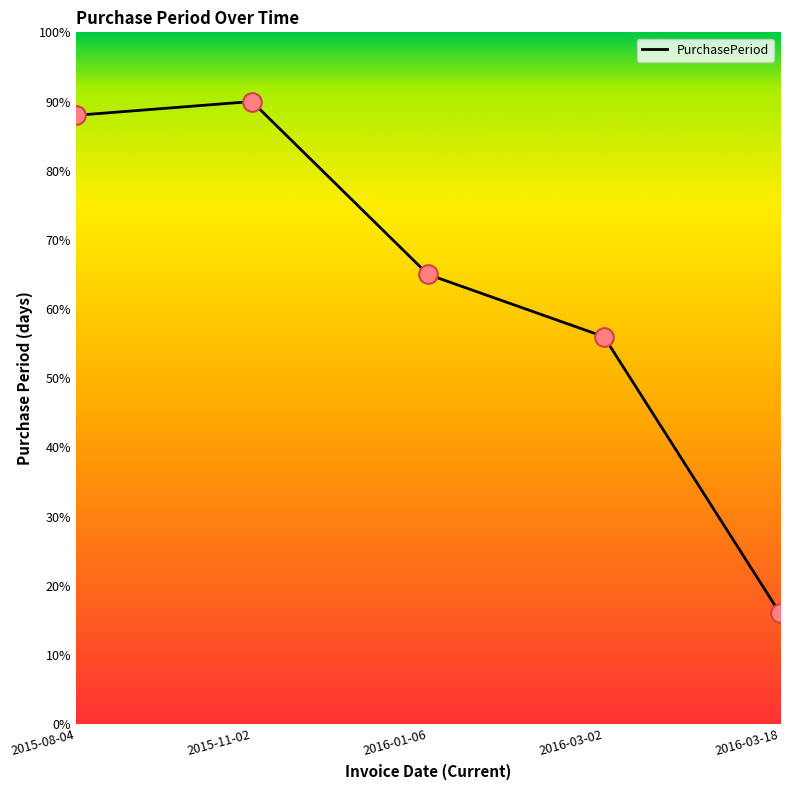

What is the change in value from 2016-01-06 to 2016-03-02?

-9